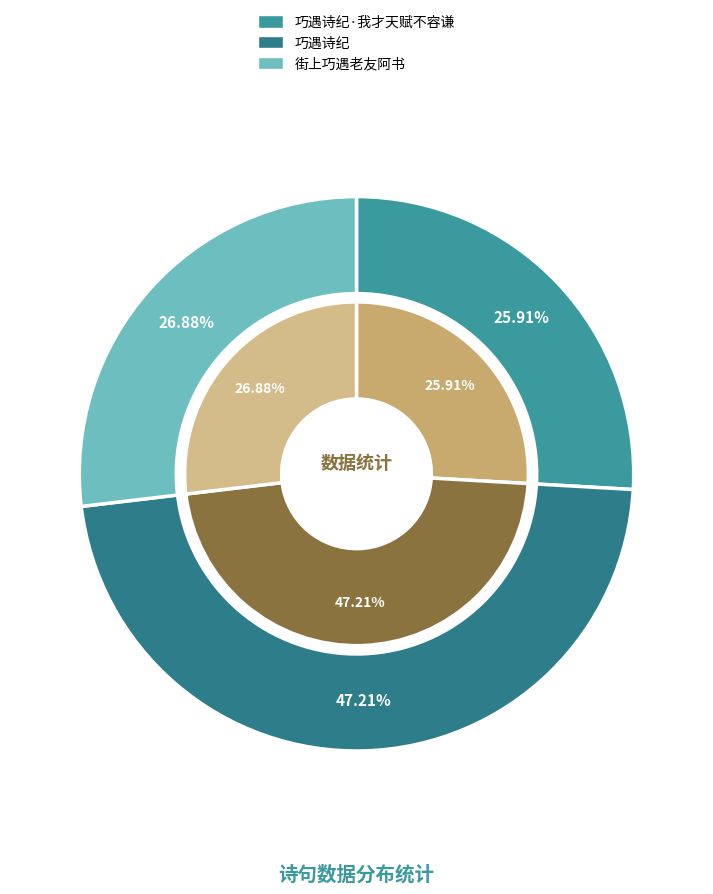

How many slices are in this pie chart?

3